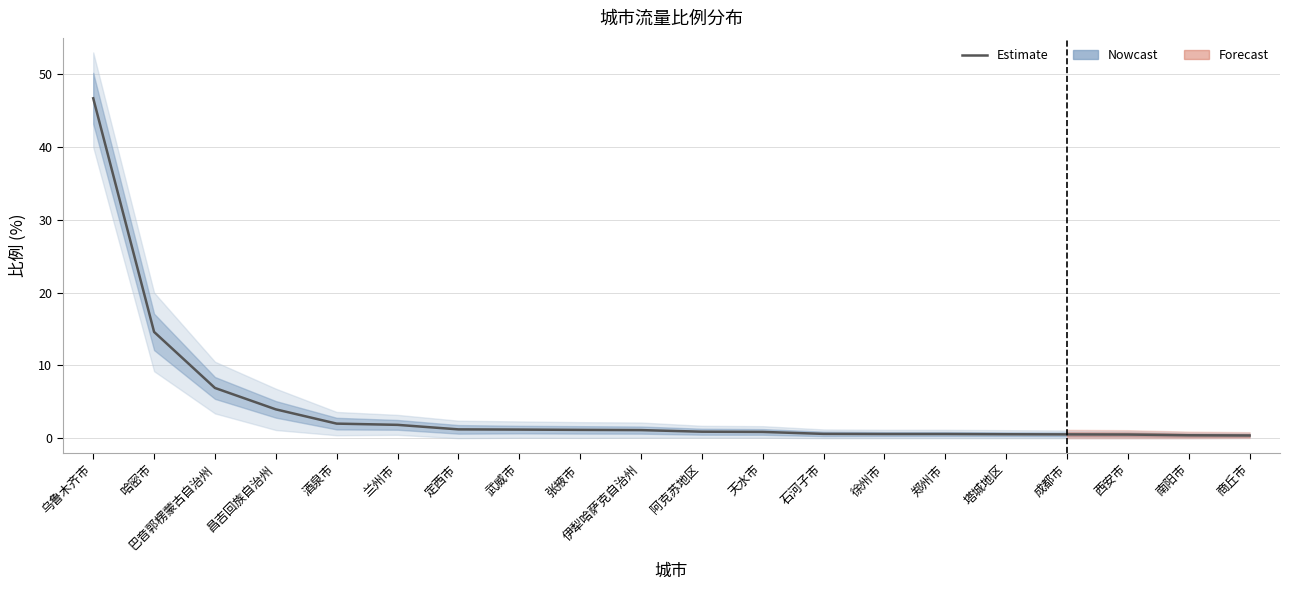

What is the ratio of the value at 商丘市 to the value at 定西市?

0.3